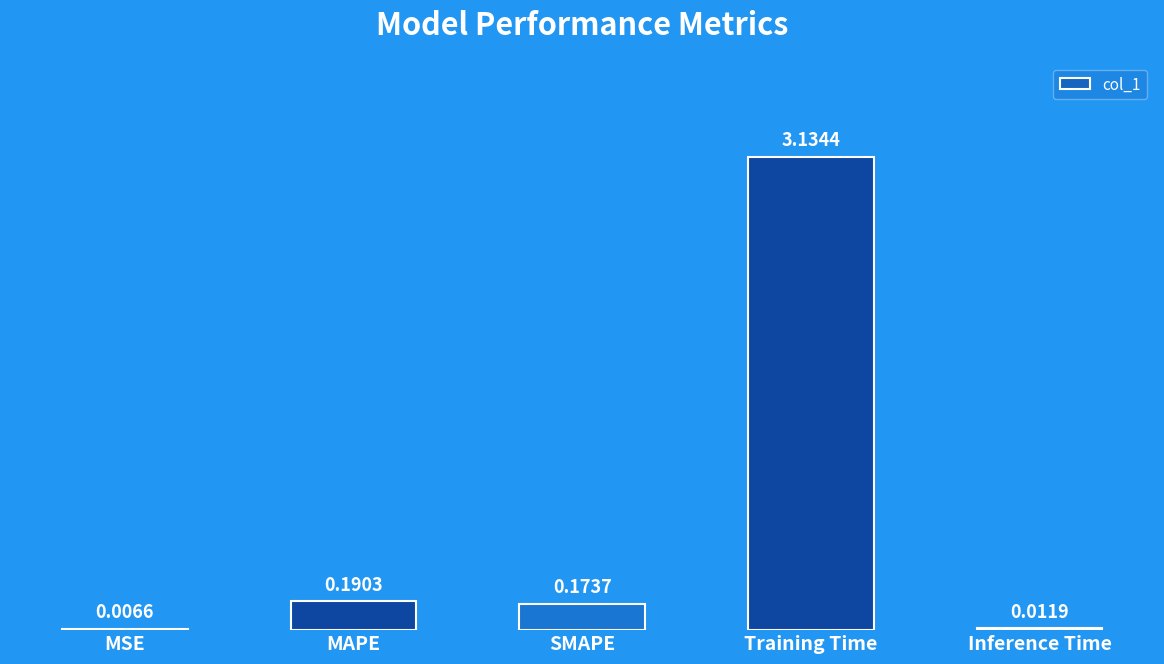

At which label is the value closest to 1?

MAPE